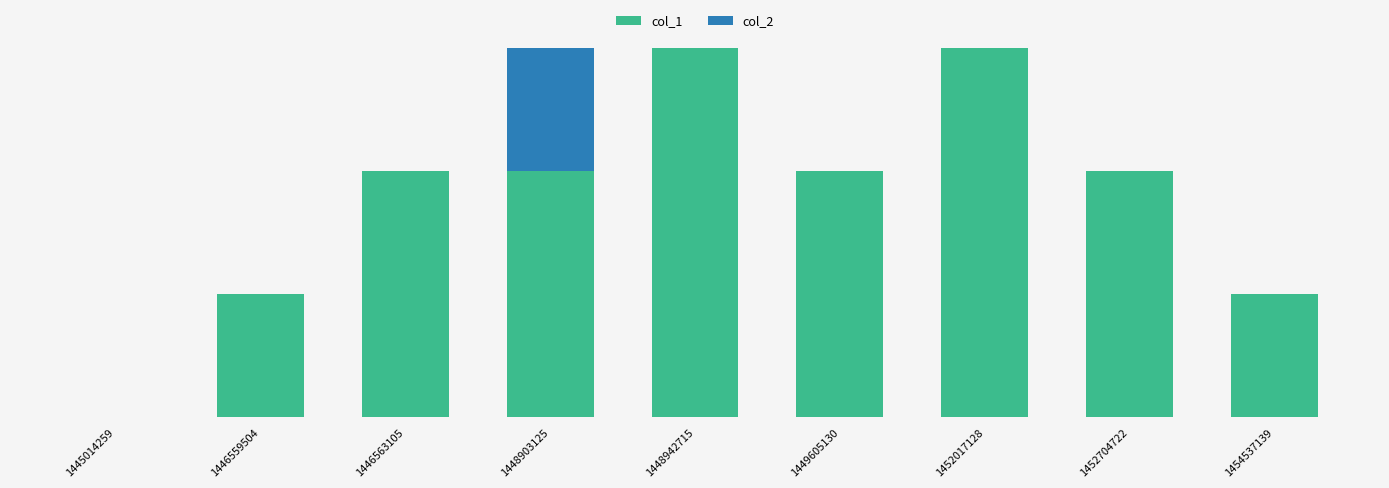

What are all the series names shown in the legend?

col_1, col_2